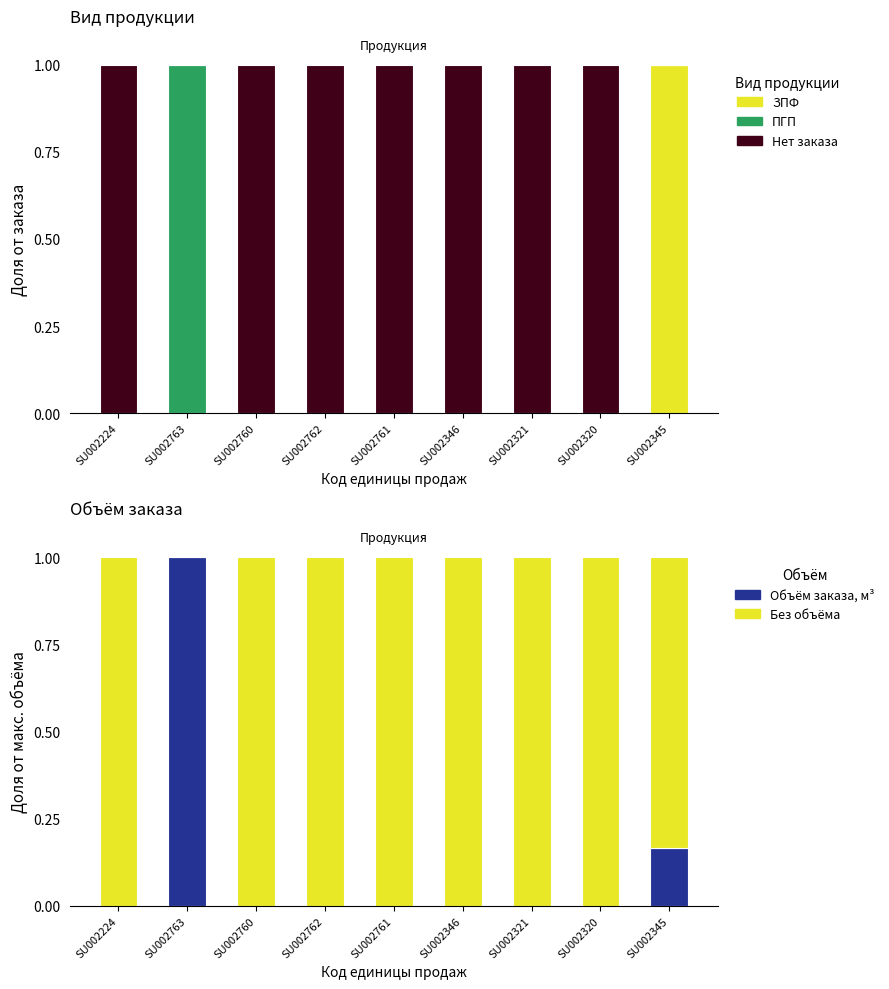

Is it true that ПГП equals -0.3 at SU002761?

False